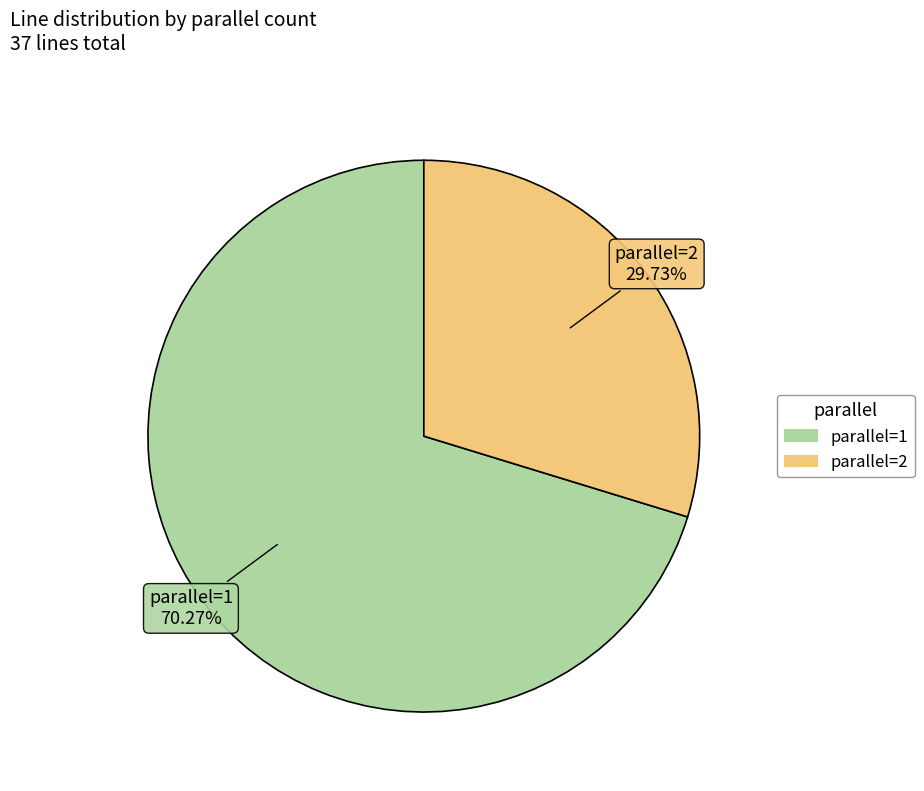

Rank the categories by value from lowest to highest.

parallel=2, parallel=1